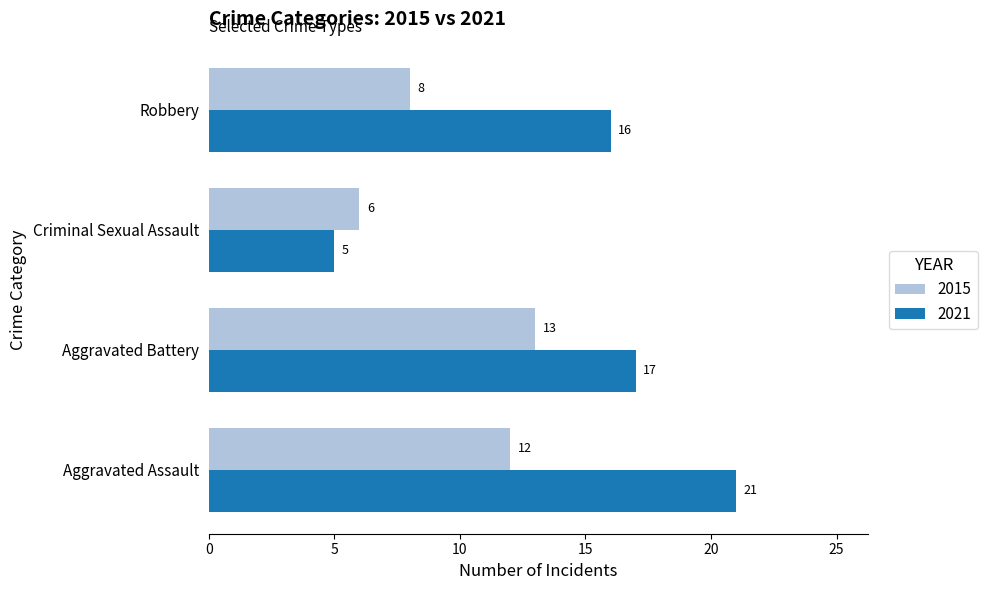

What value does the 2021 series have at Aggravated Battery, to the nearest 10?

20